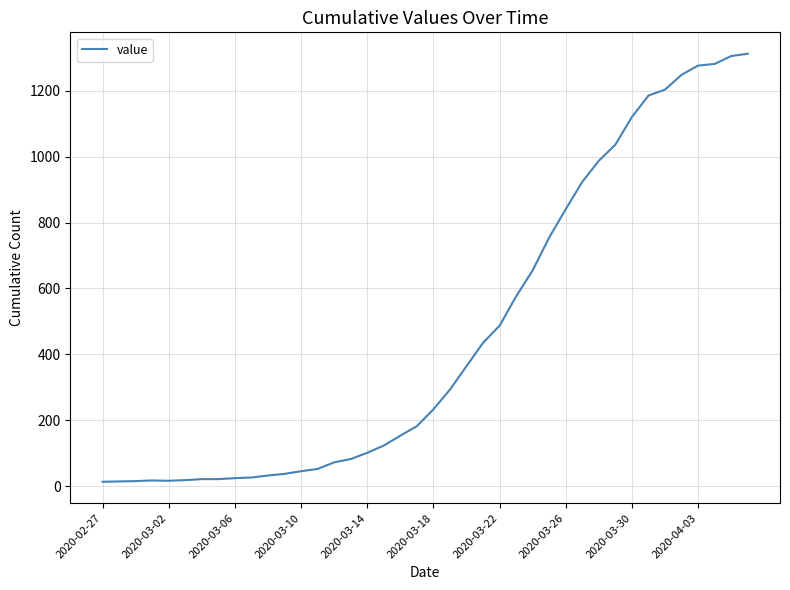

What is the maximum value shown in the chart?

1313